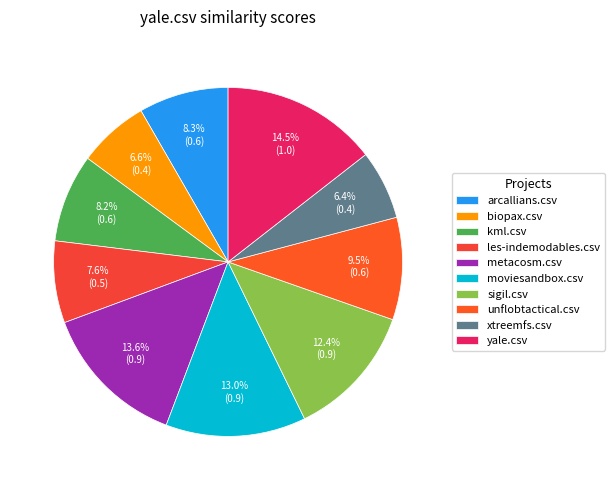

Is there any slice that represents more than half of the pie?

No